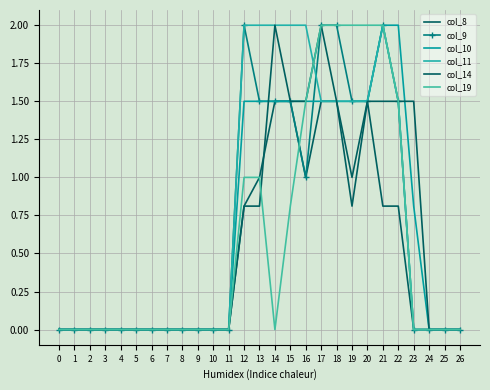

What is the average value of the col_14 series?

0.6